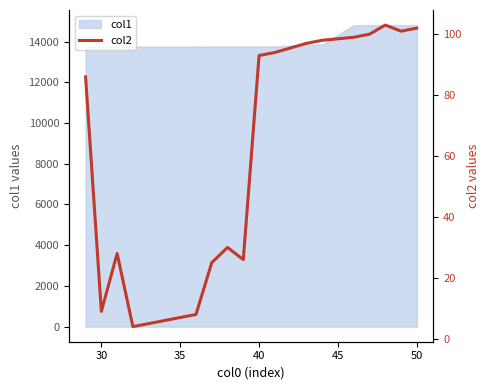

True or false: there are more than 2 points higher than both neighbors.

True